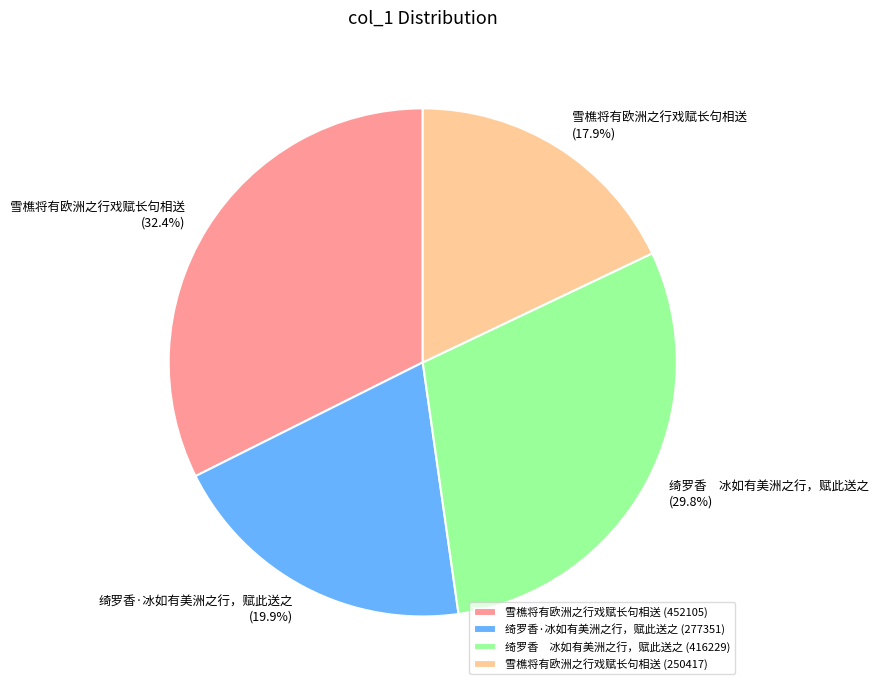

To the nearest percent, what is the average slice percentage?

25%